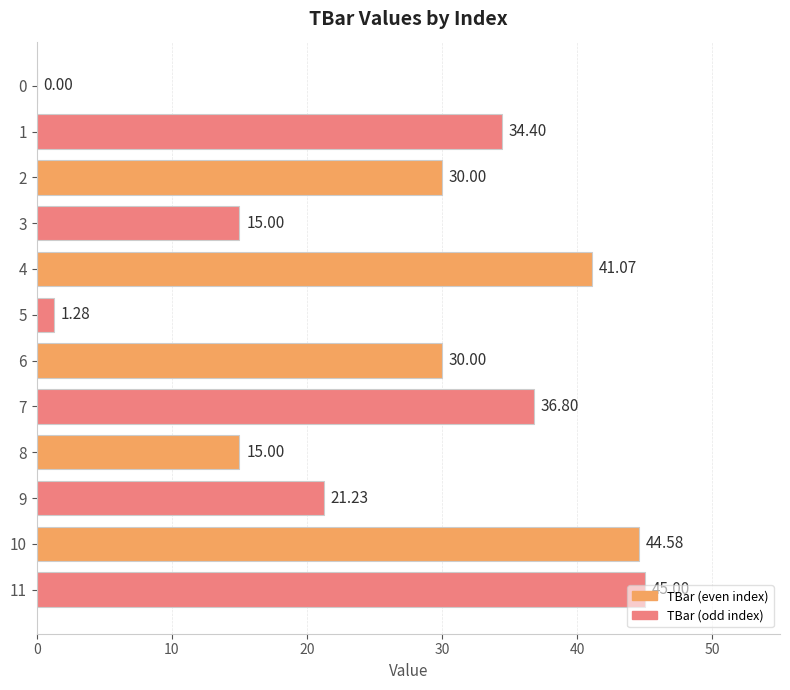

How many categories are shown in the chart?

12